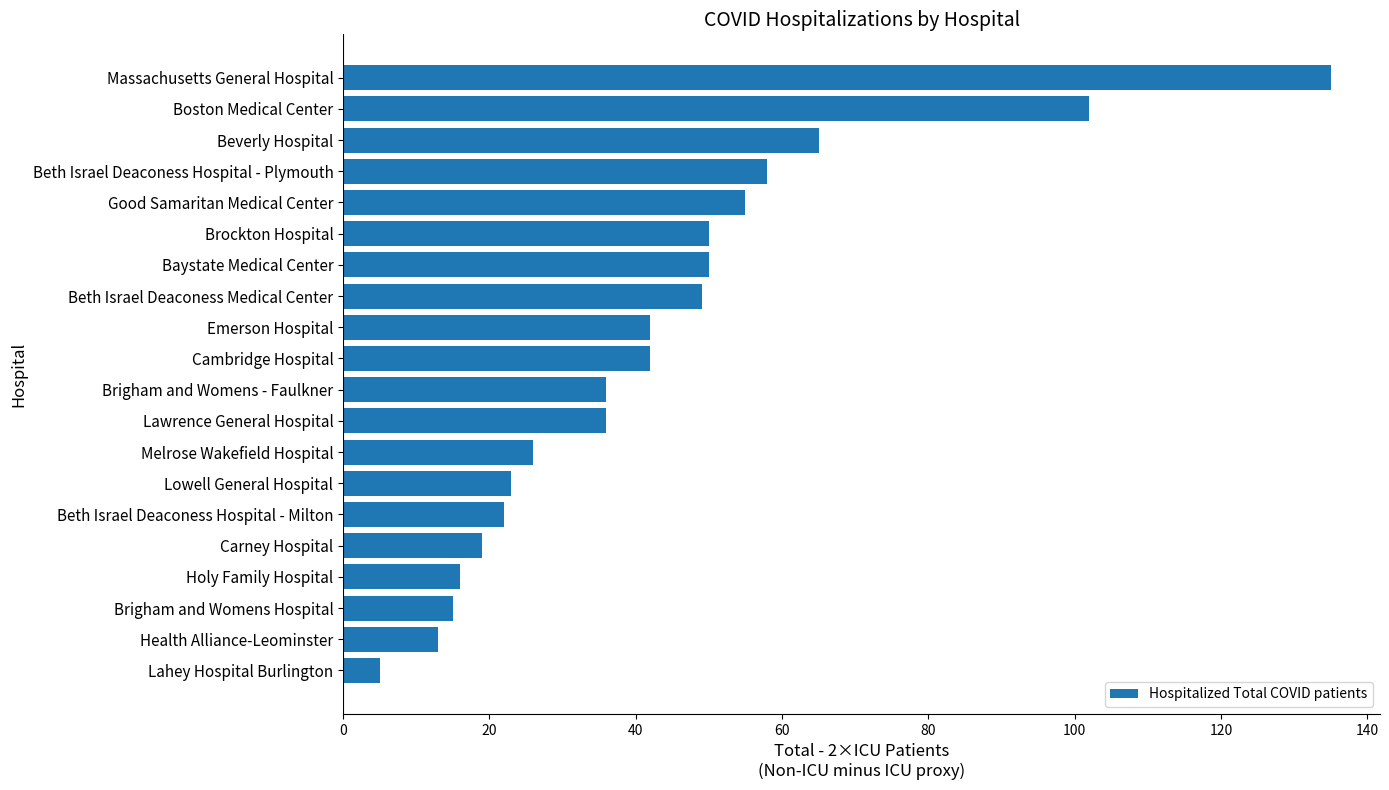

Are the bars grouped side by side (vs. stacked)?

No